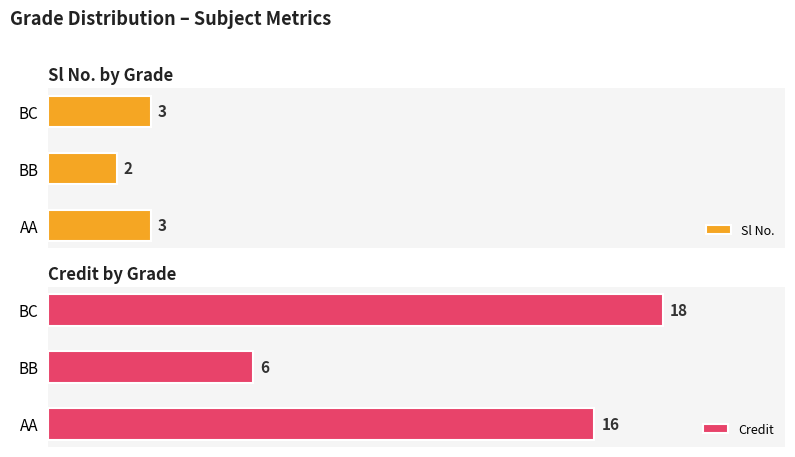

Is the value of Sl No. at AA greater than the value of Credit at AA?

No